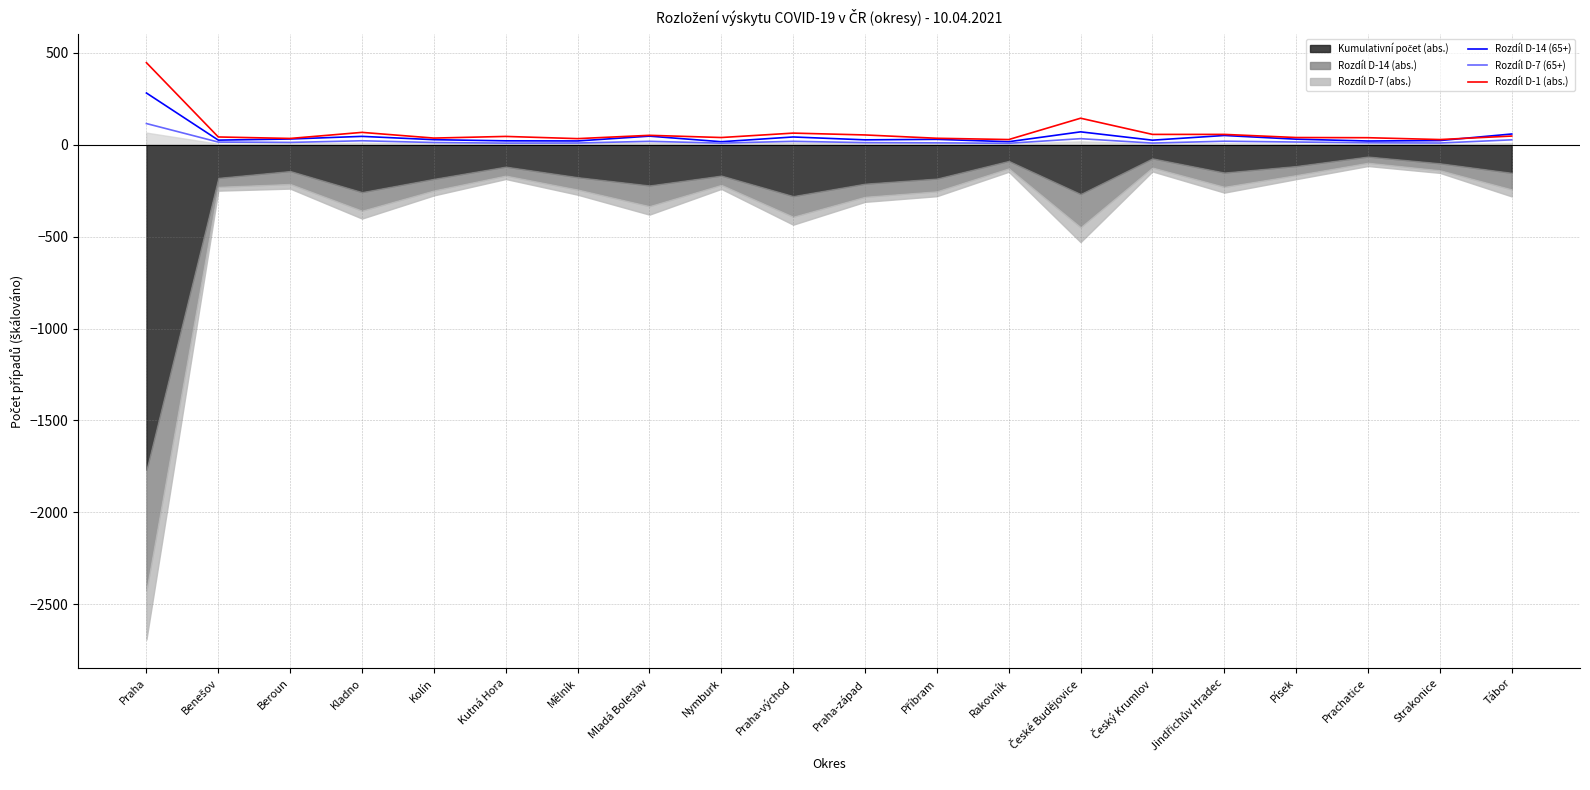

What is the value of the Rozdíl D-14 (65+) point at the 20th from the left?

57.9